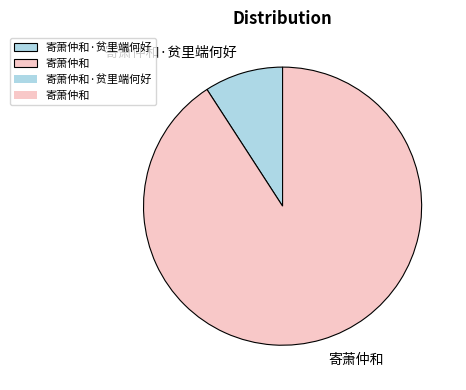

Does 寄萧仲和 account for over 50% of the chart?

Yes